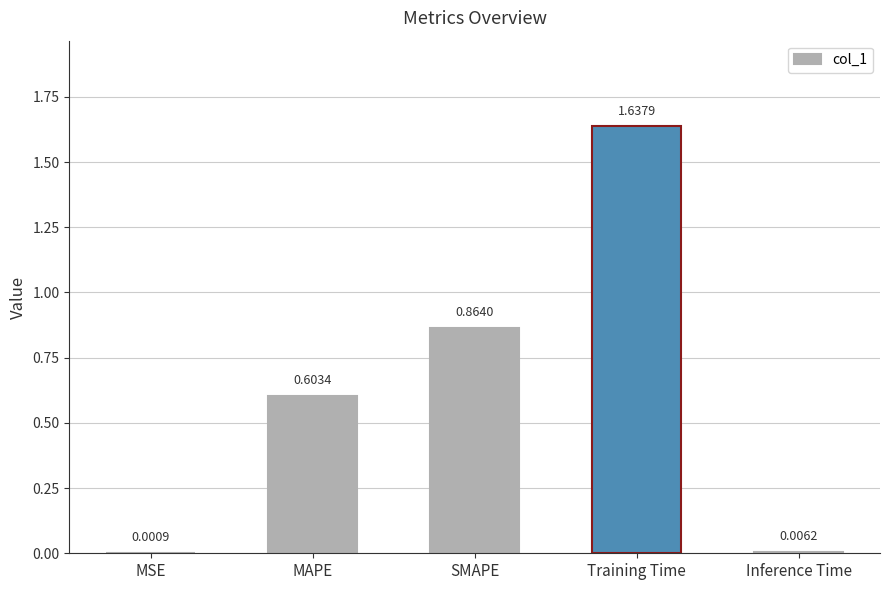

Are the bars horizontal?

No